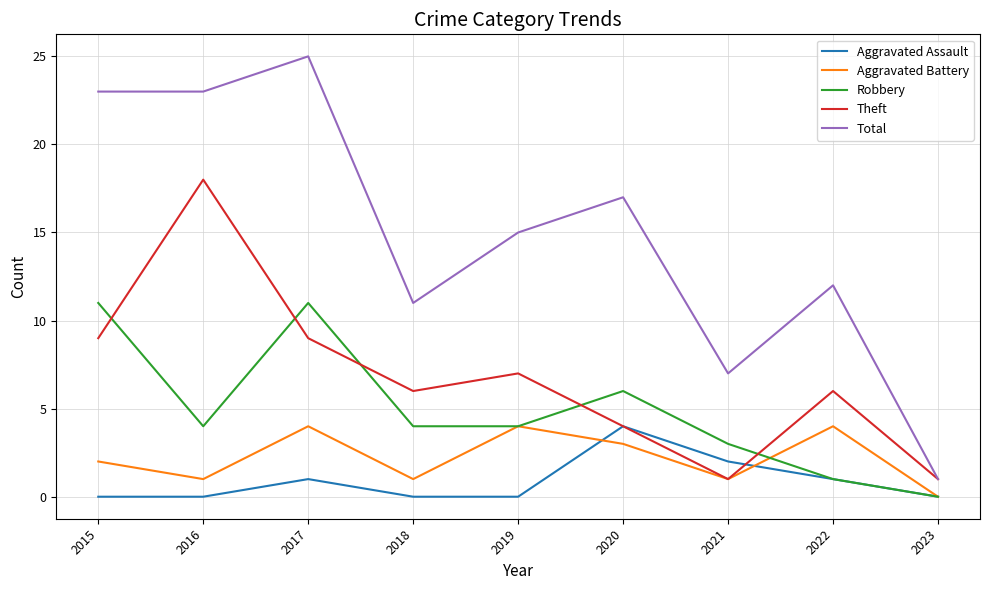

What is the sum of all Robbery values?

44